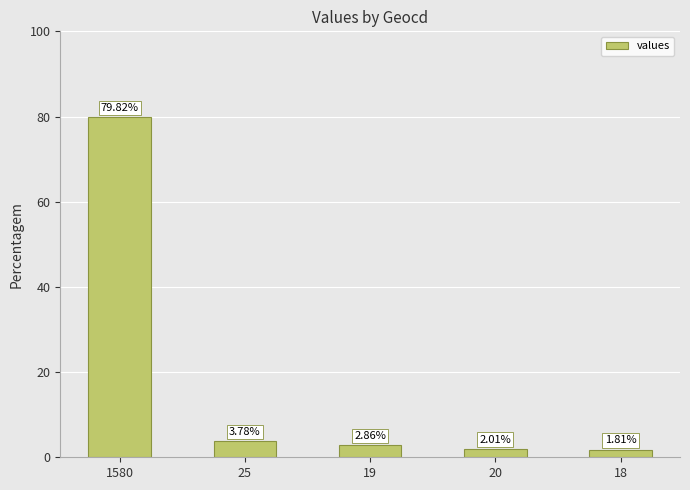

Does the chart contain stacked bars?

No